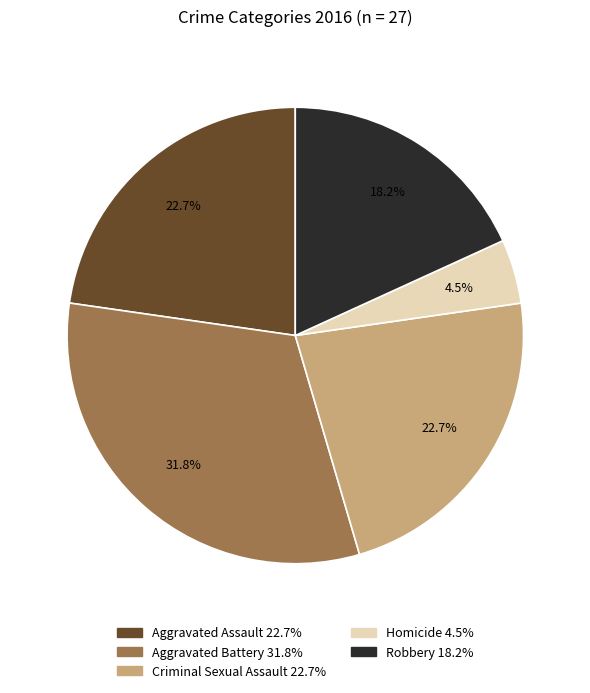

Is there a majority slice in this chart?

No